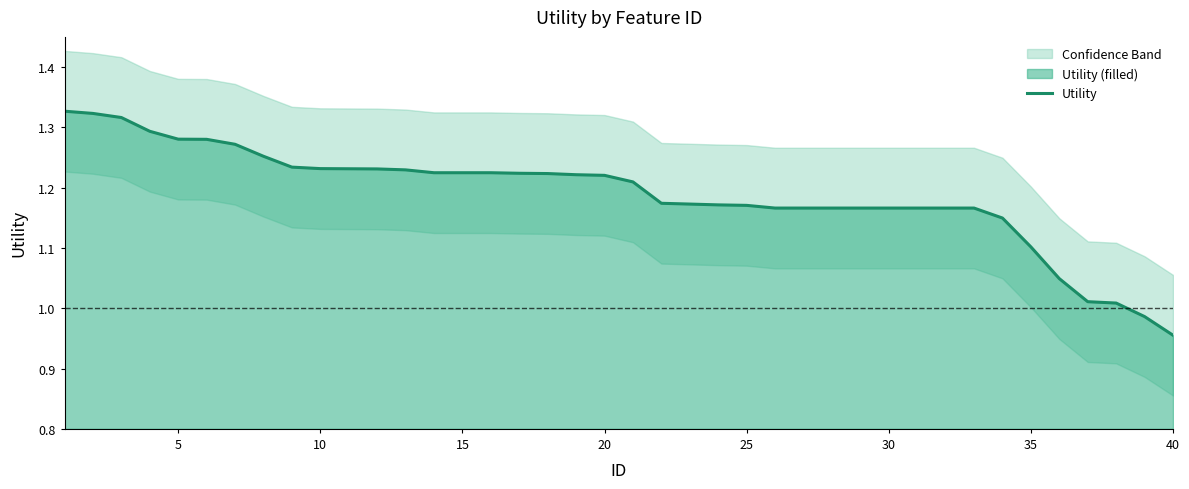

How many lines are shown in the chart?

1